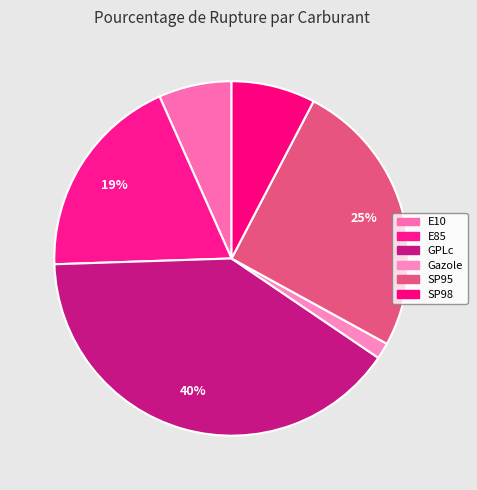

Which category has the smallest portion of the pie?

Gazole